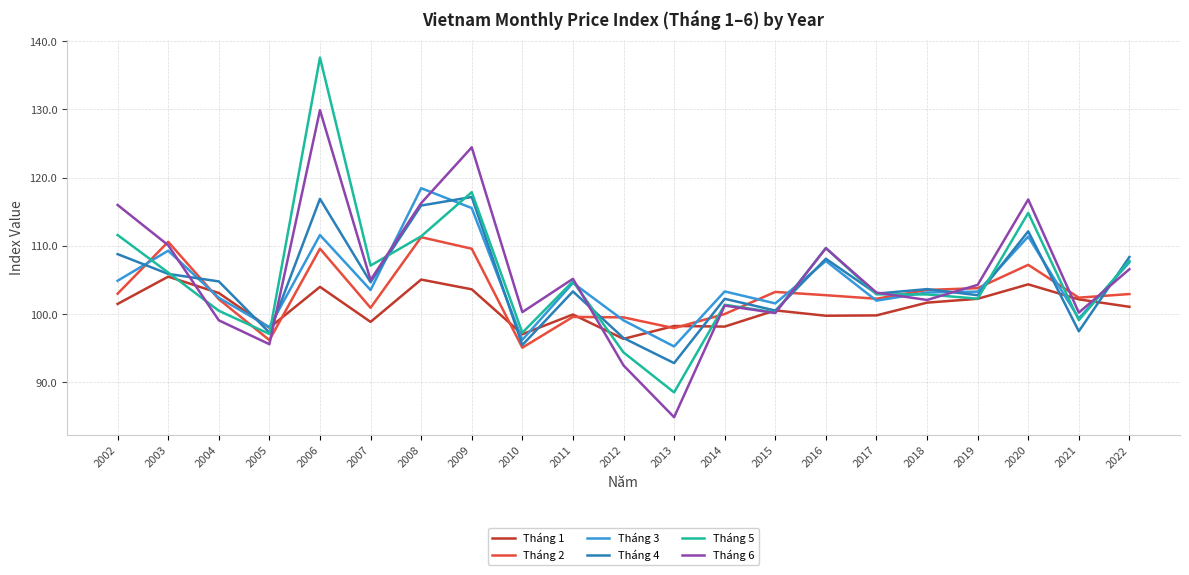

What is the minimum value shown in the chart?

84.9